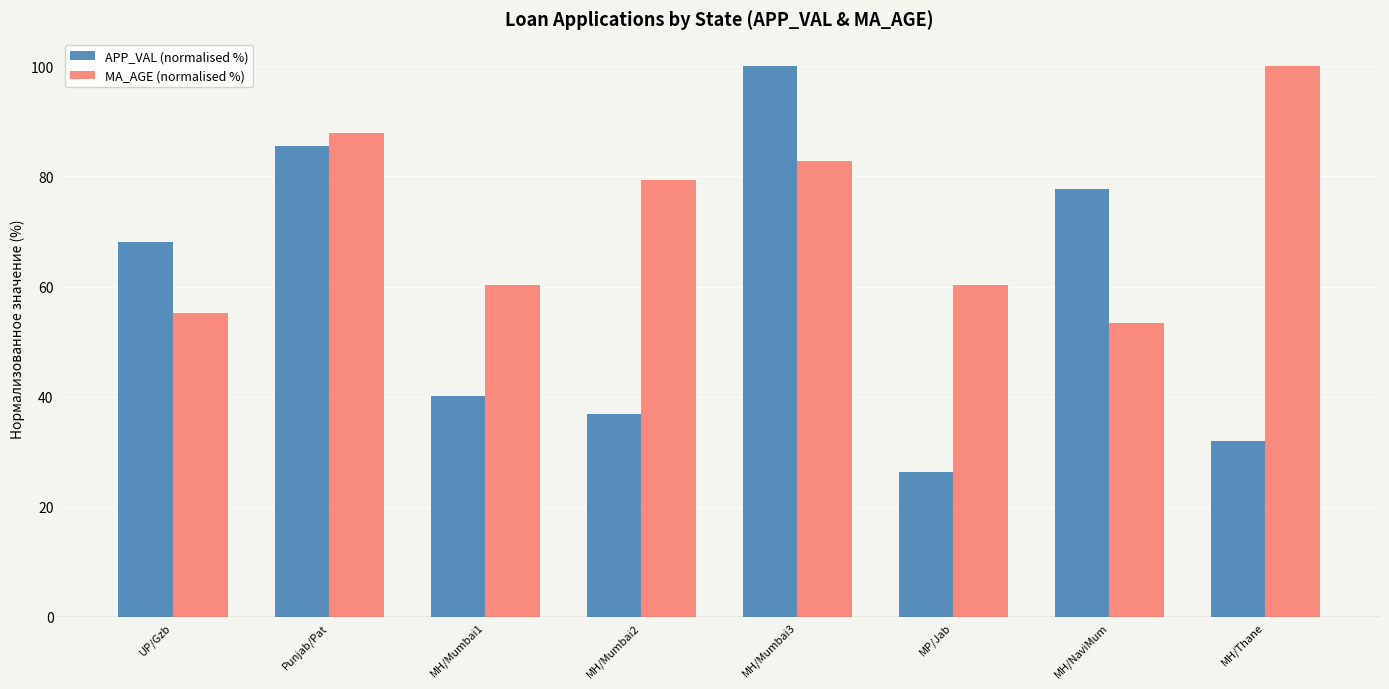

What is the difference between the highest and lowest values at MH/Mumbai3?

17.2